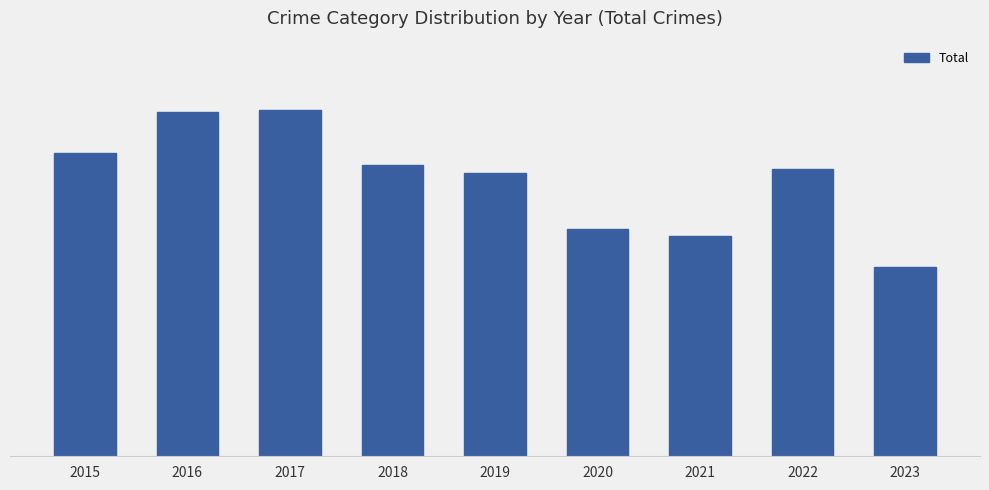

Is it true that the value at 2023 is 1830?

False